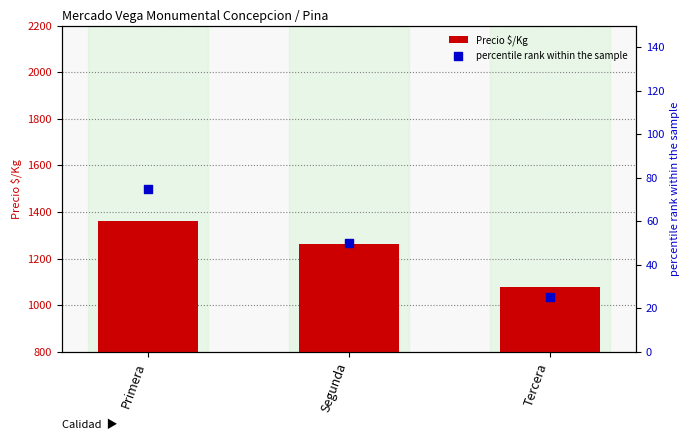

At how many categories does at least one series exceed 245?

3